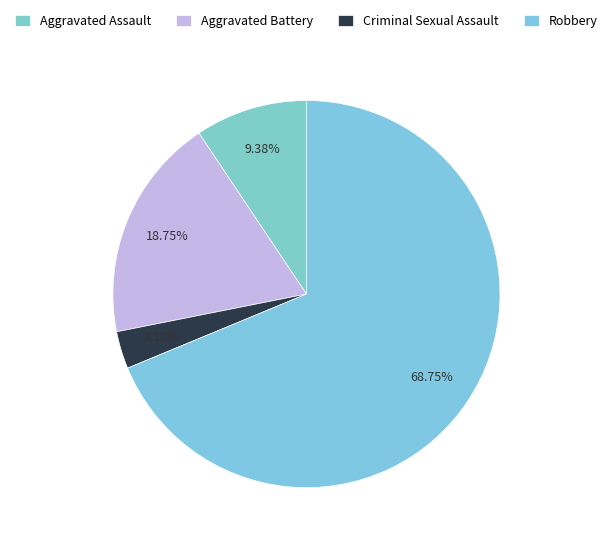

What portion of the pie excludes Robbery?

31.2%